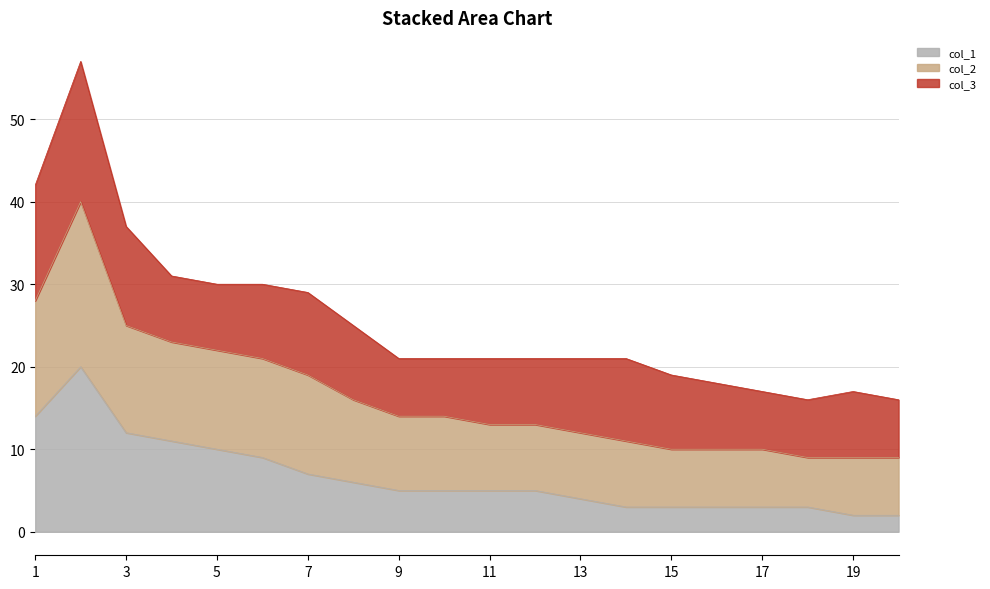

What is the highest value of the col_1 series?

20